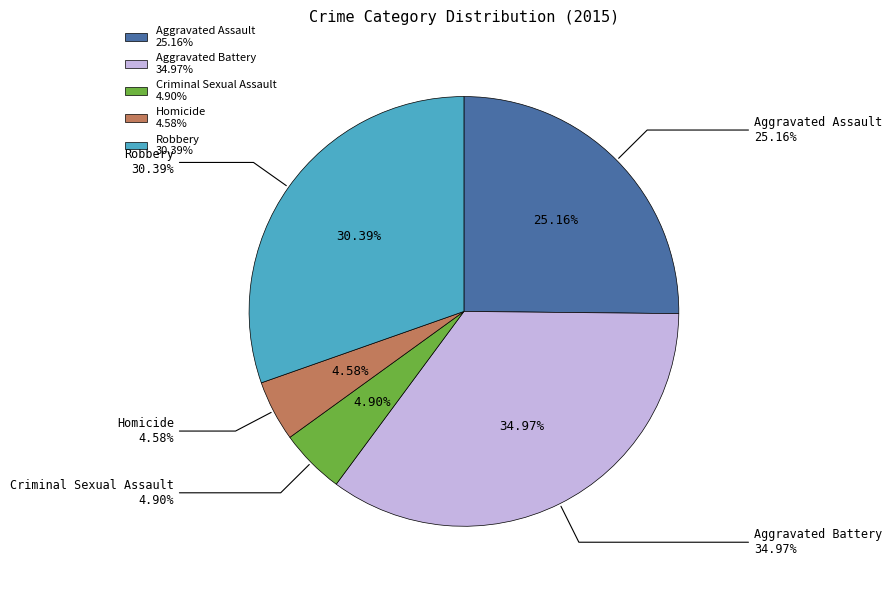

Which slice is the smallest?

Homicide